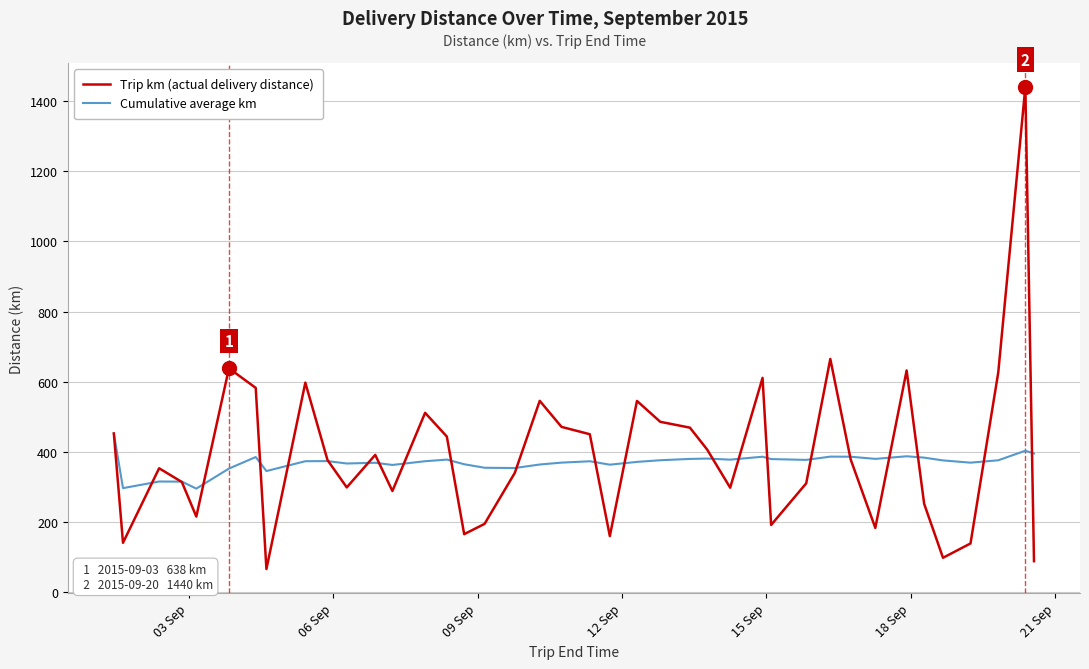

Which series has the widest spread of values?

Trip km (actual delivery distance)